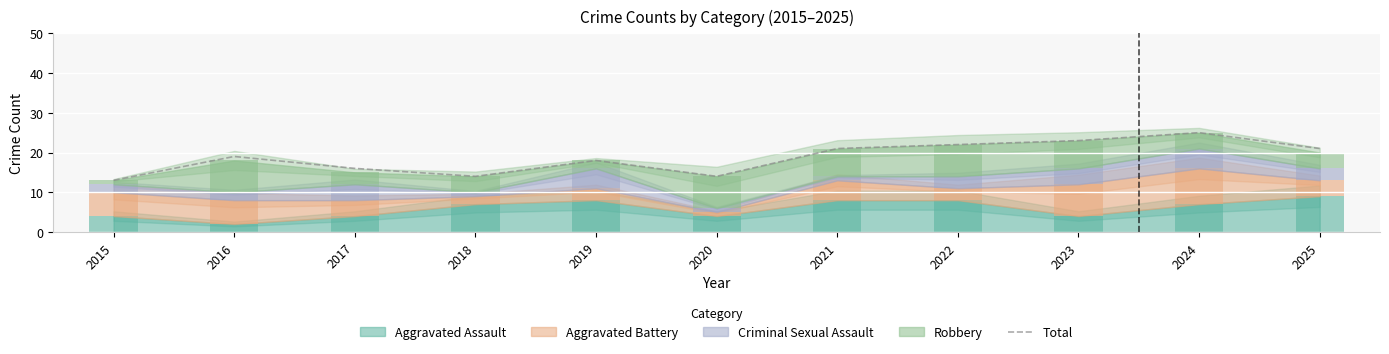

What is the value of the 9th bar from the left?

23